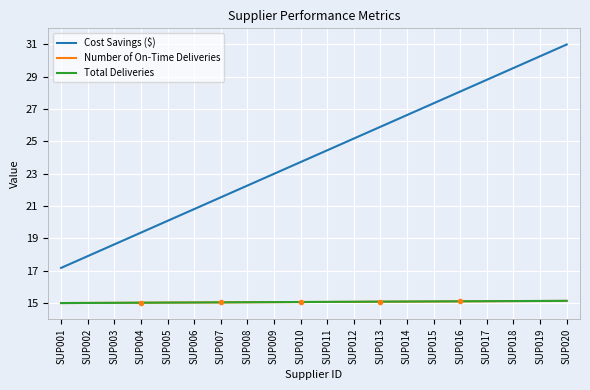

The value of Cost Savings ($) at SUP005 is 20.1. True or false?

True